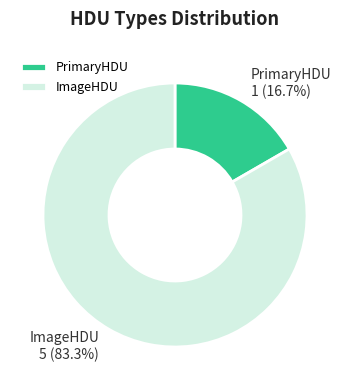

Count the number of slices in the pie.

2